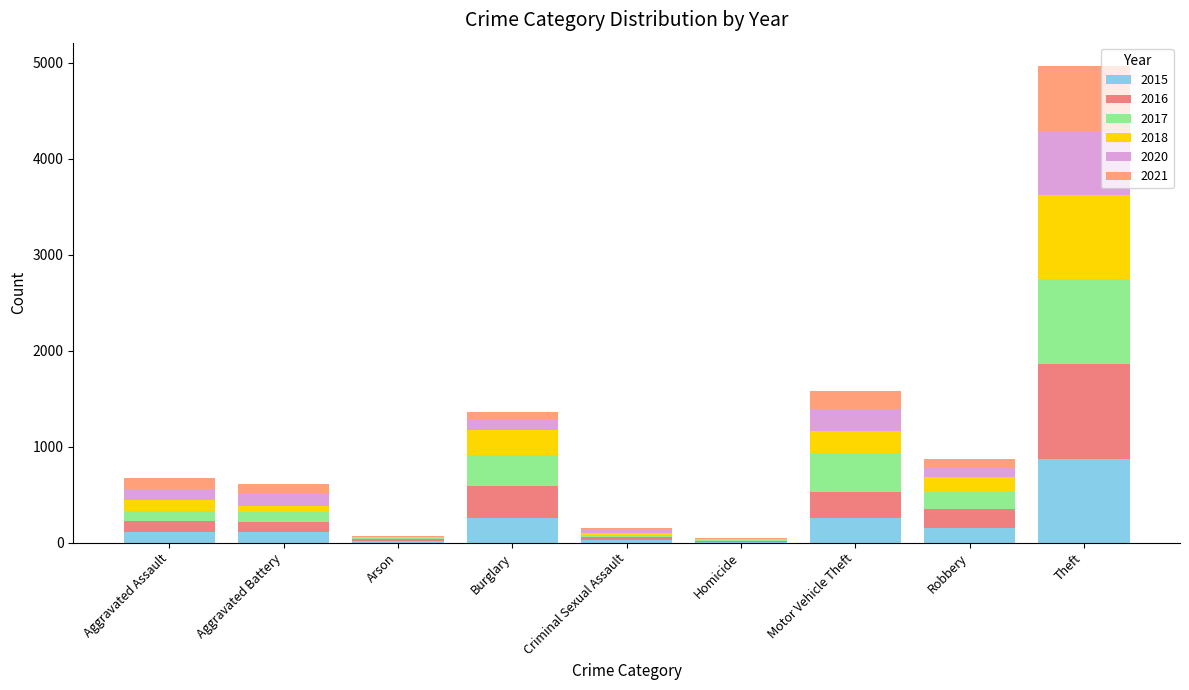

What is the difference between the 2020 values at Homicide and Theft?

664